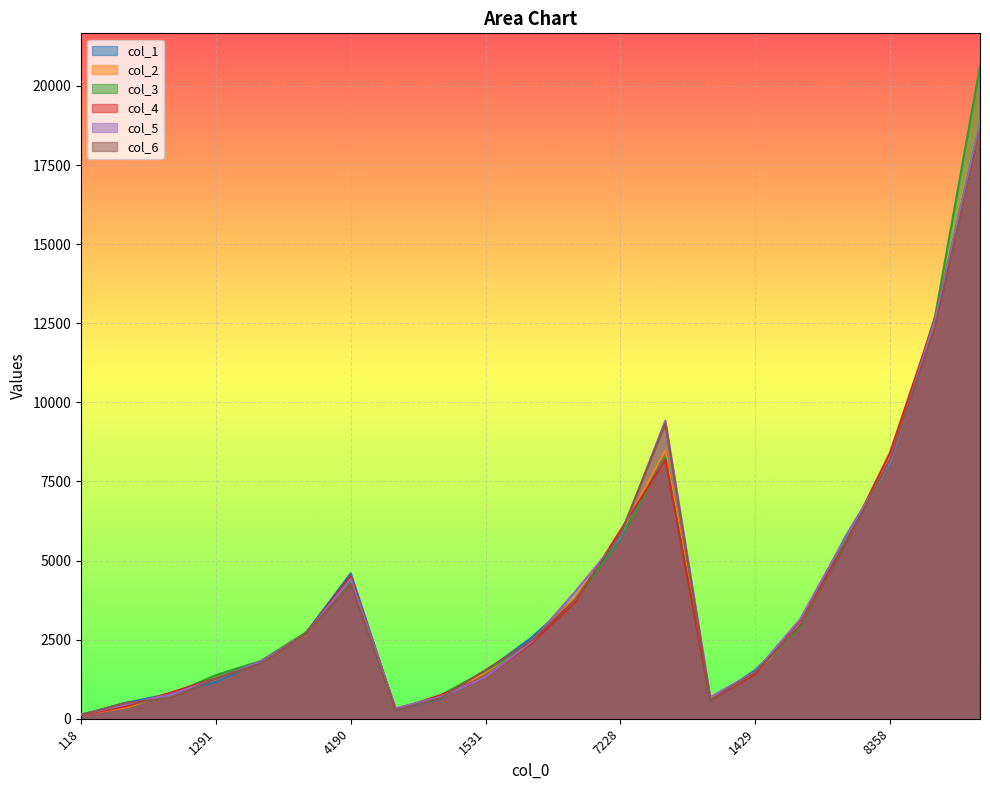

What is the average value of the col_5 series?

4098